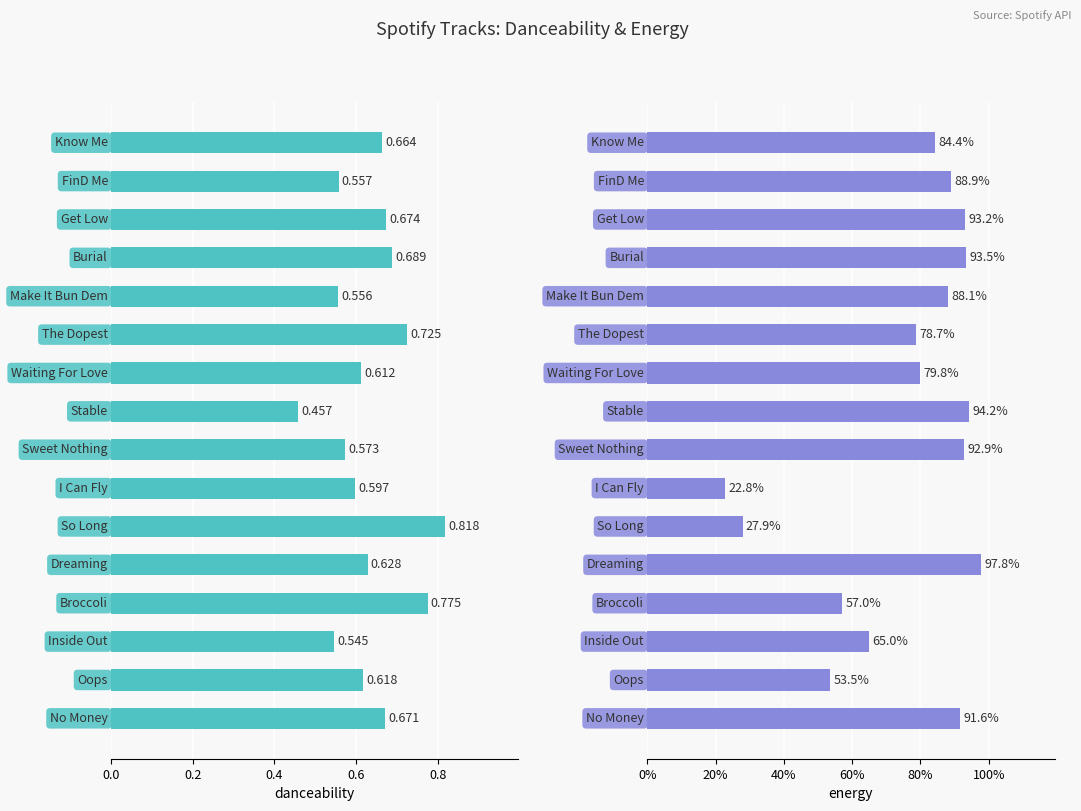

Which series has the largest total across all categories?

energy